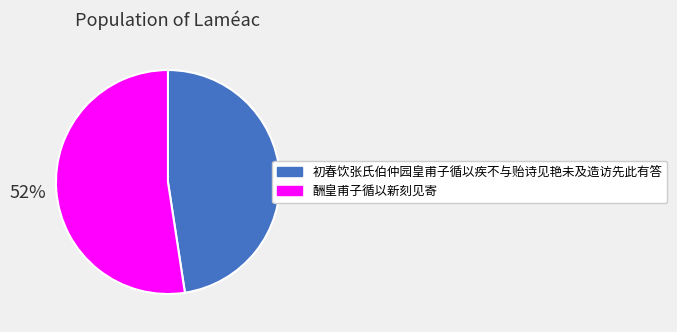

To the nearest percent, what portion does 初春饮张氏伯仲园皇甫子循以疾不与贻诗见艳未及造访先此有答 represent?

48%